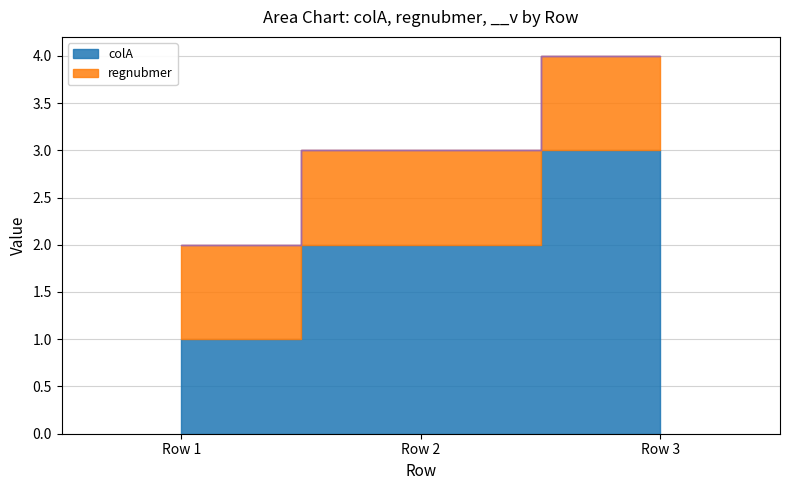

Where is colA nearest to the value 2?

Row 2